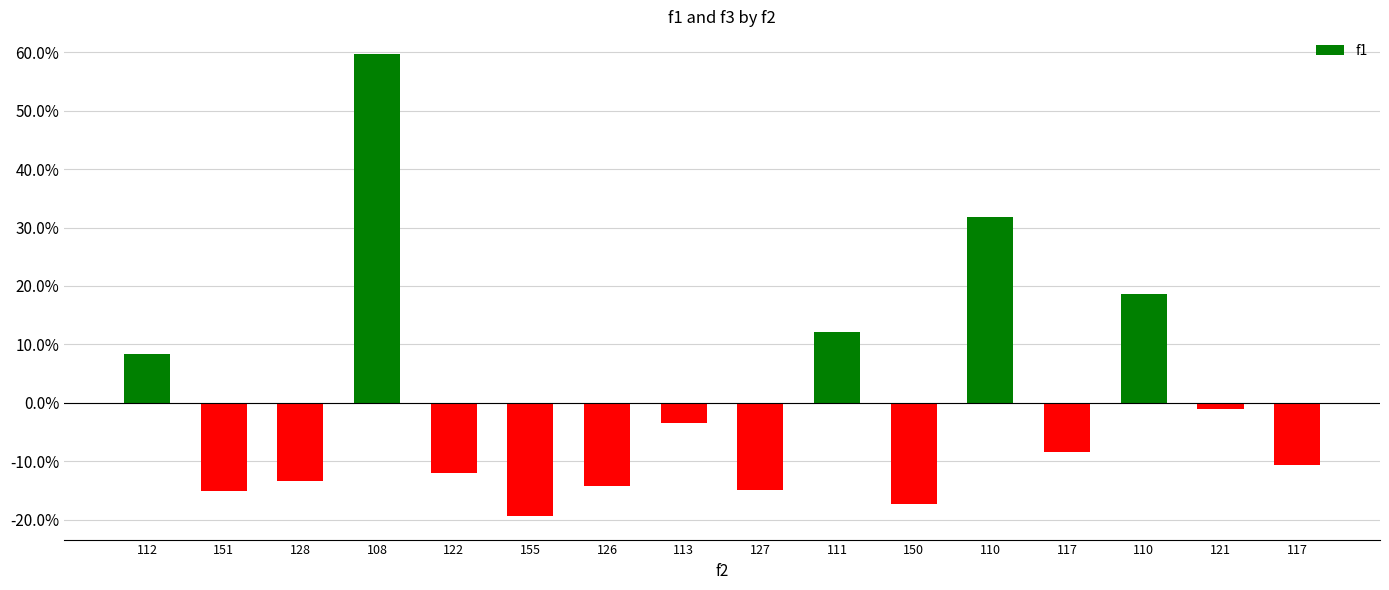

How many data points are less than -8?

9